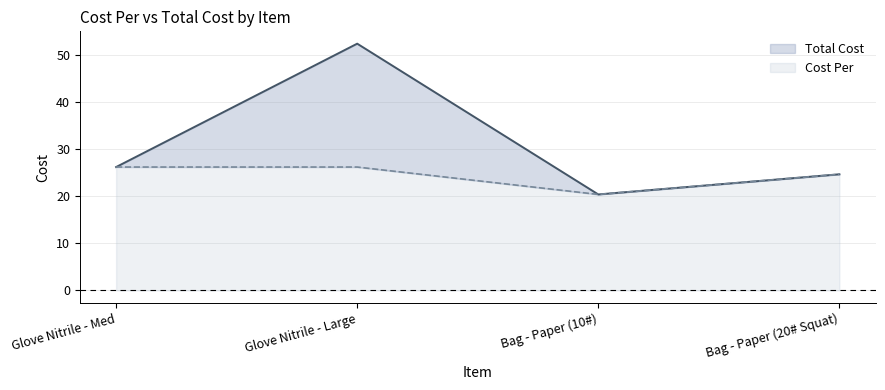

What is the label of the 2nd point from the left?

Glove Nitrile - Large